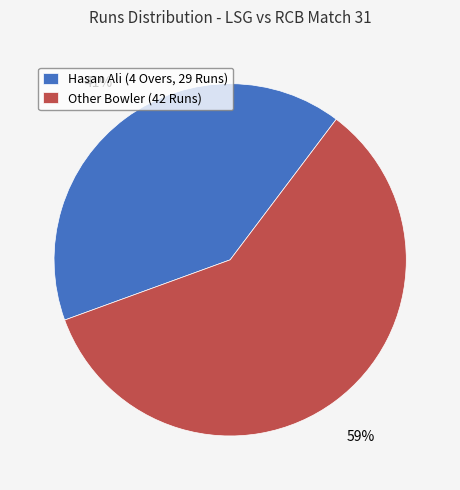

To the nearest percent, what is the average slice percentage?

50%